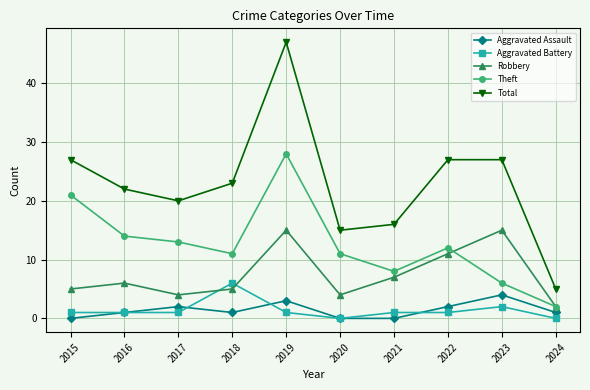

Count the number of categories in the chart.

10